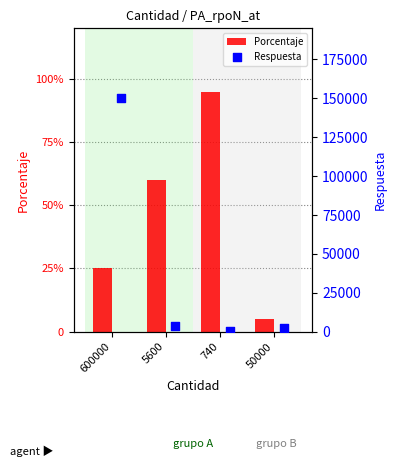

Which series has the widest spread of Y values?

Respuesta